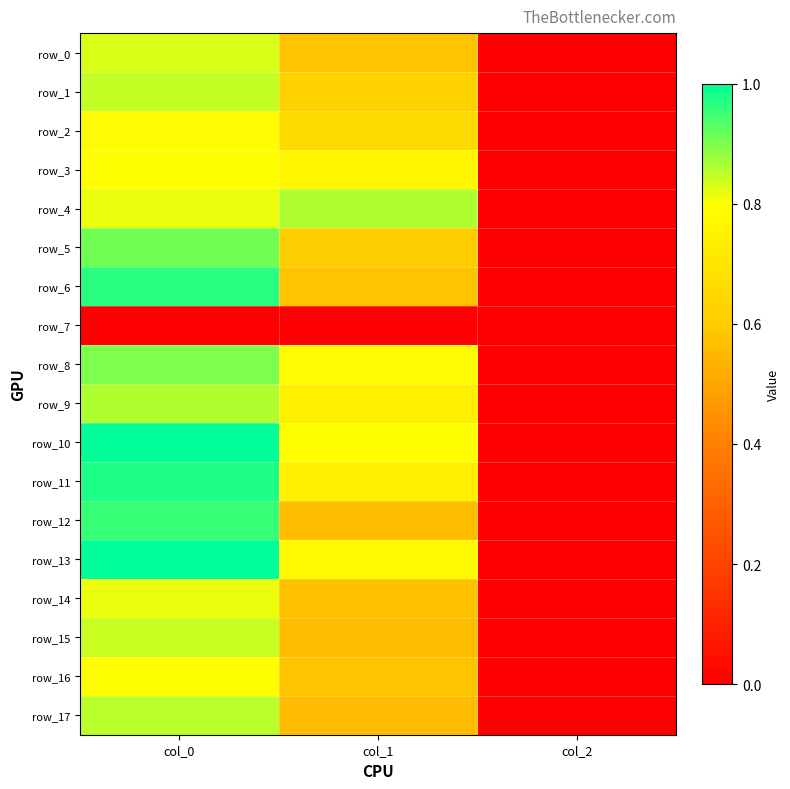

At which category does the chart reach its minimum across all series?

col_0